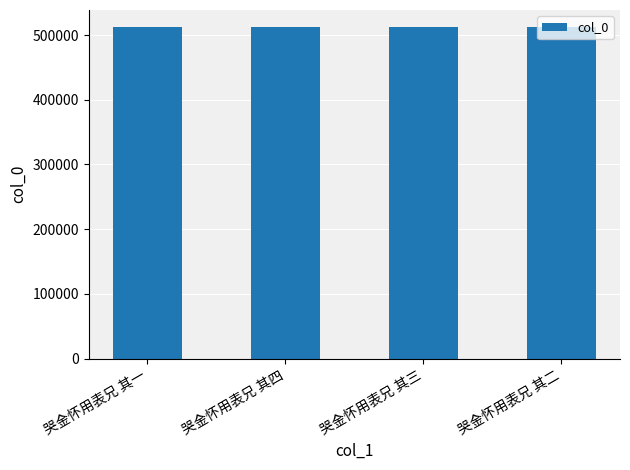

What is the change in value from 哭金怀用表兄 其一 to 哭金怀用表兄 其四?

+3